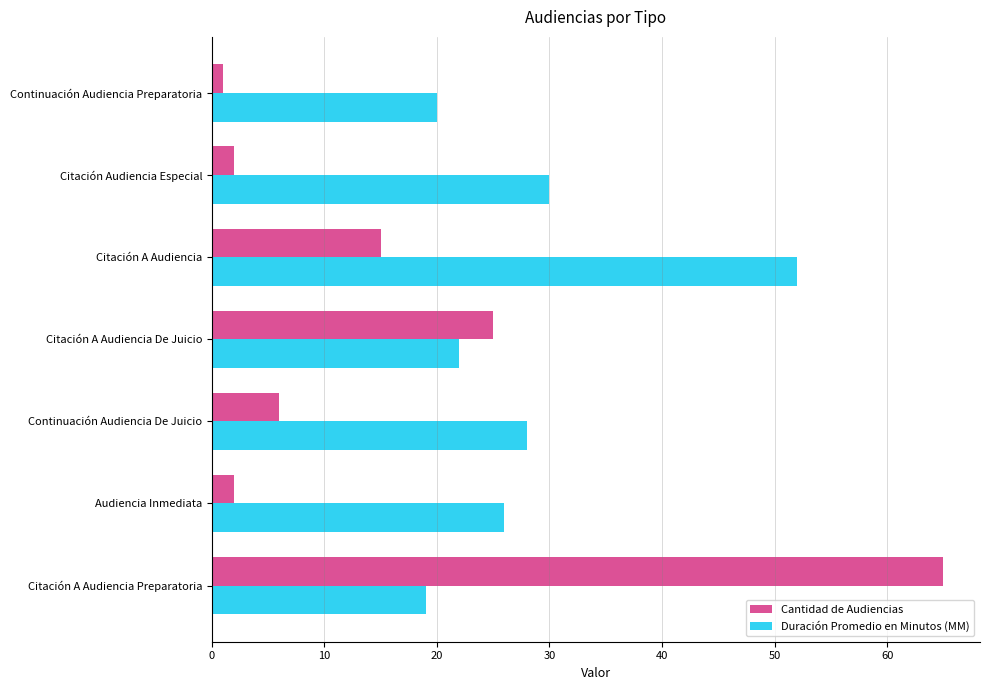

What value does the Cantidad de Audiencias series have at Continuación Audiencia De Juicio?

6